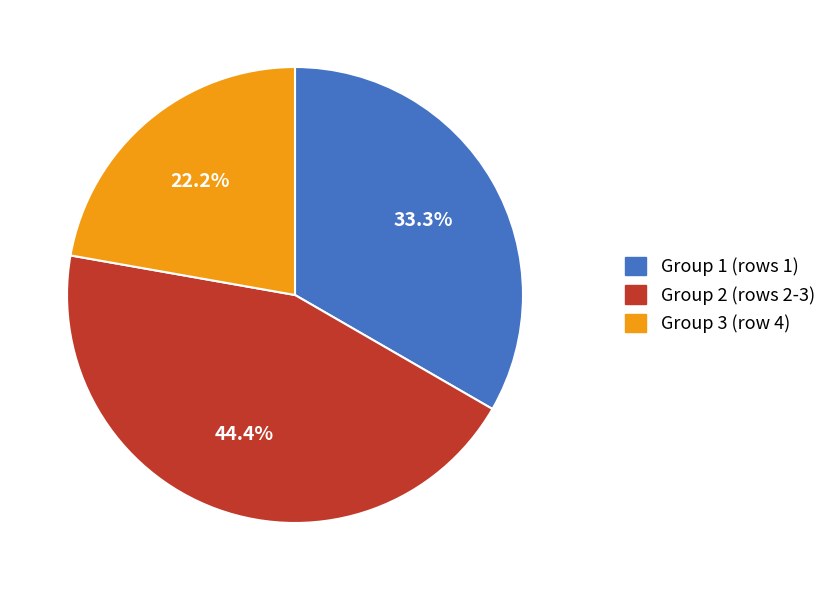

How many slices are in this pie chart?

3